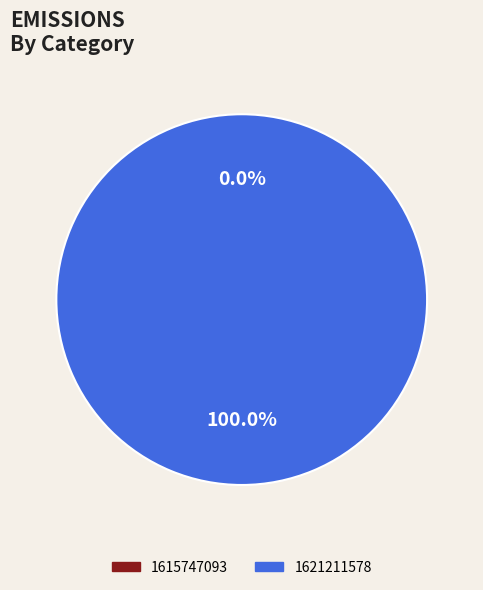

Combined, what portion of the pie is 1615747093 and 1621211578?

100.0%